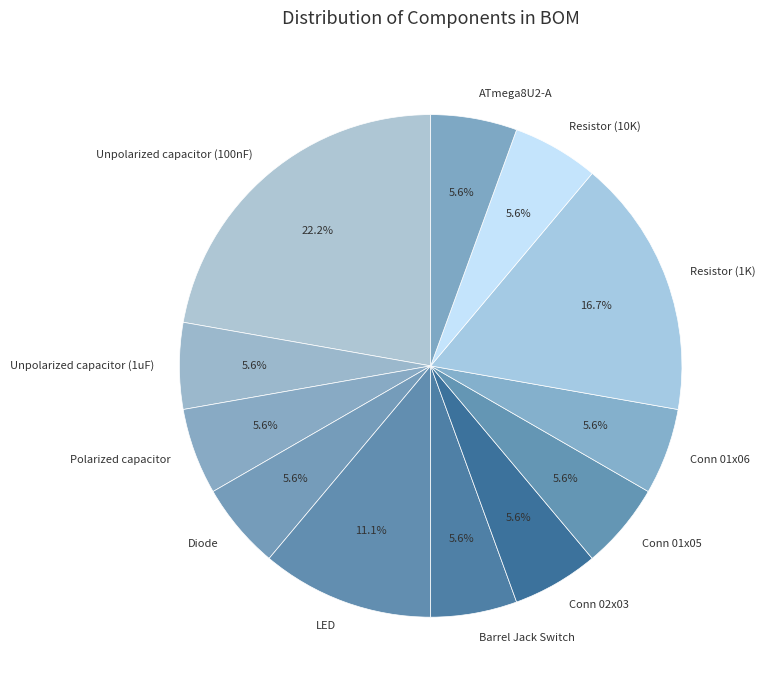

Is Unpolarized capacitor (100nF) the majority of the pie?

No